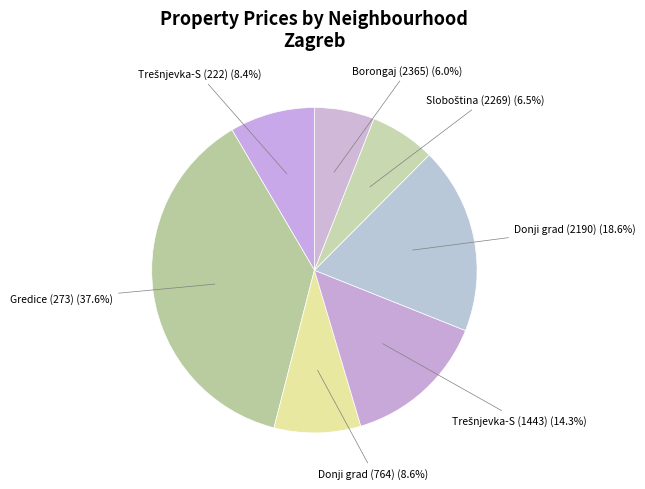

How many slices are in this pie chart?

7